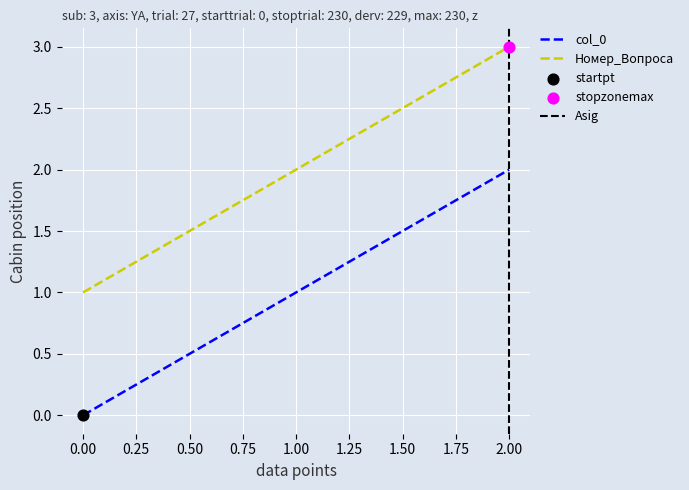

Which series contains the highest Y value?

Номер_Вопроса